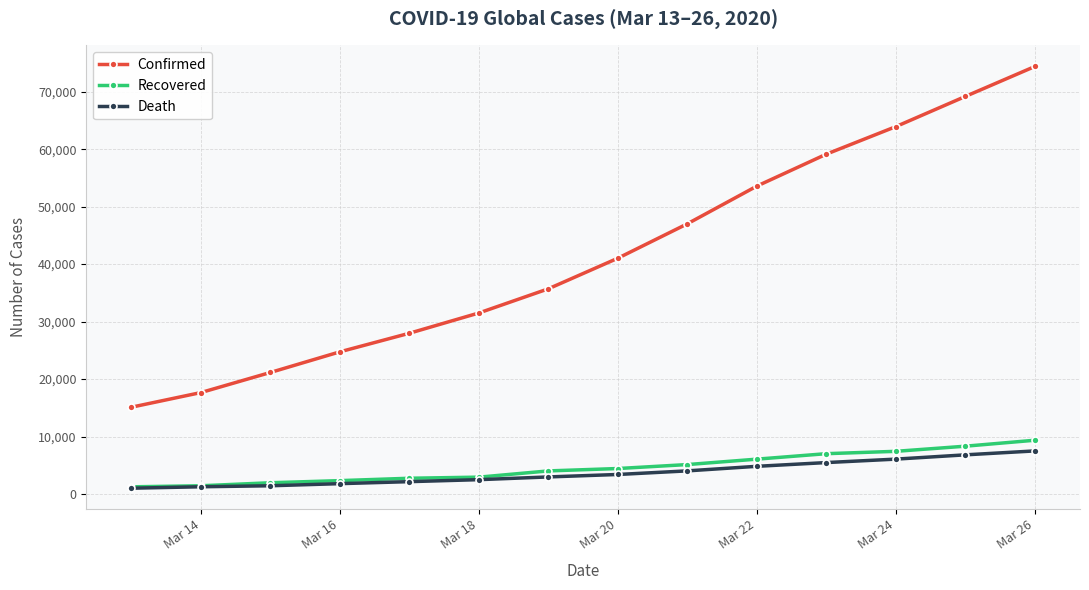

True or false: Confirmed and Death intersect in this chart.

False